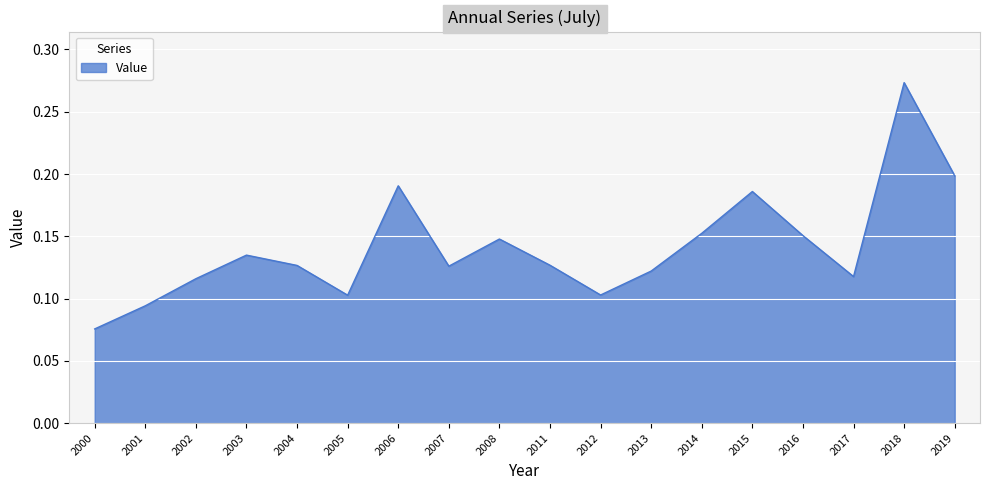

What is the sum of all values?

2.5